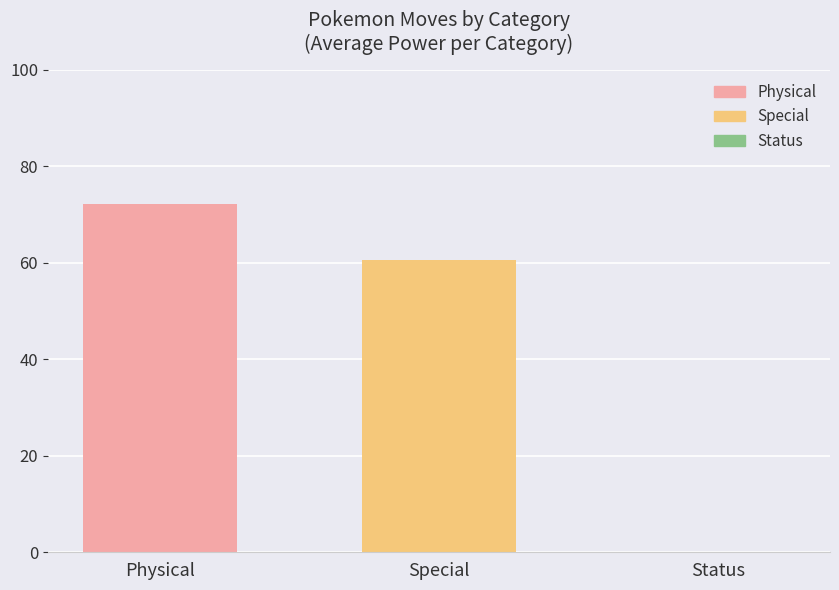

What is the maximum value shown in the chart?

72.1